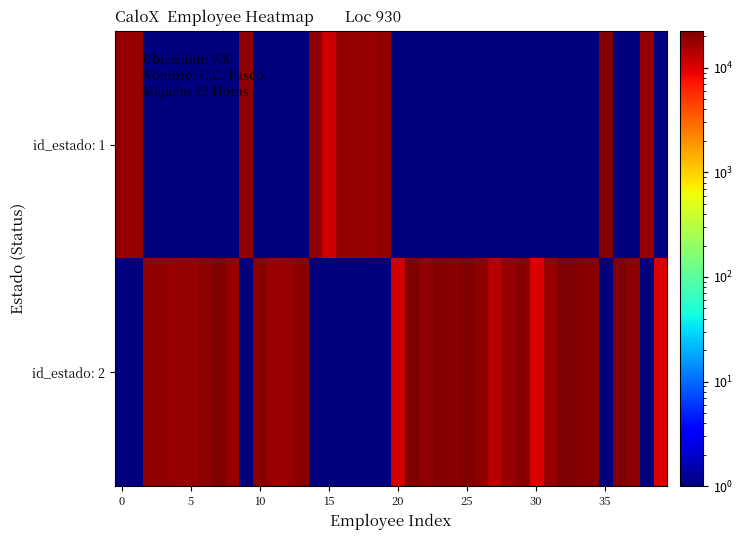

At which category is the sum across all series the highest?

25